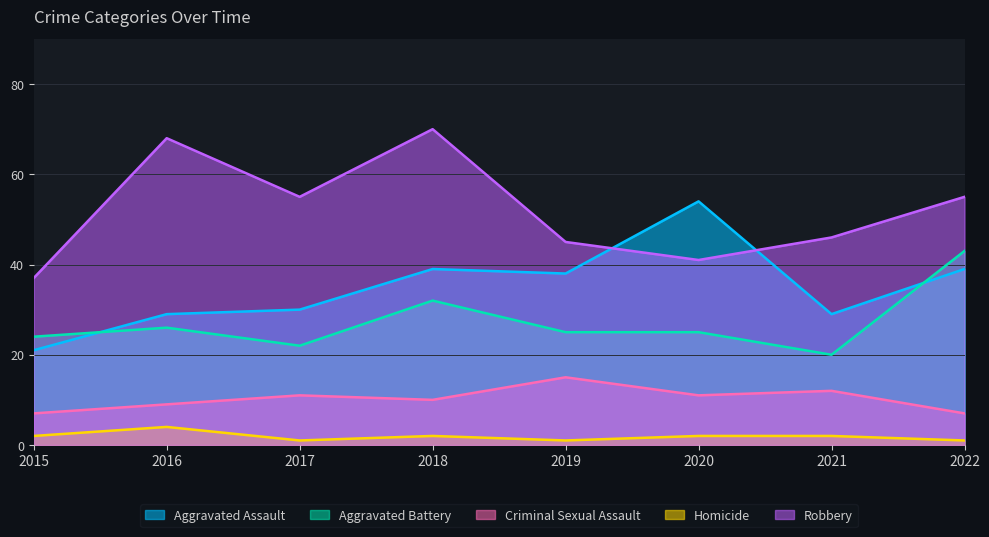

What is the value of the Aggravated Battery point at the 2nd from the left?

26